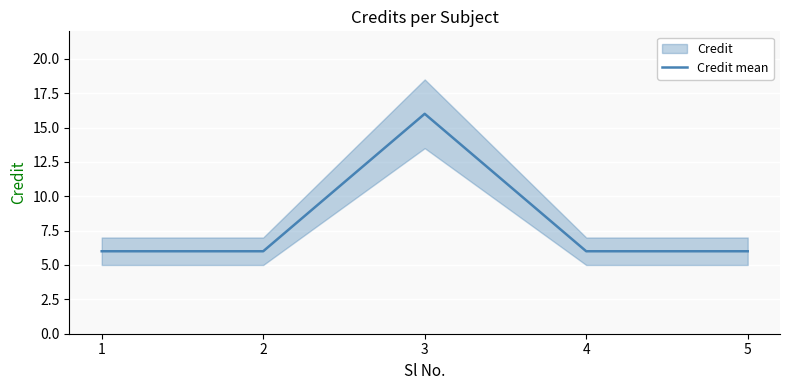

What is the ratio of the value at 3 to the value at 2?

2.7